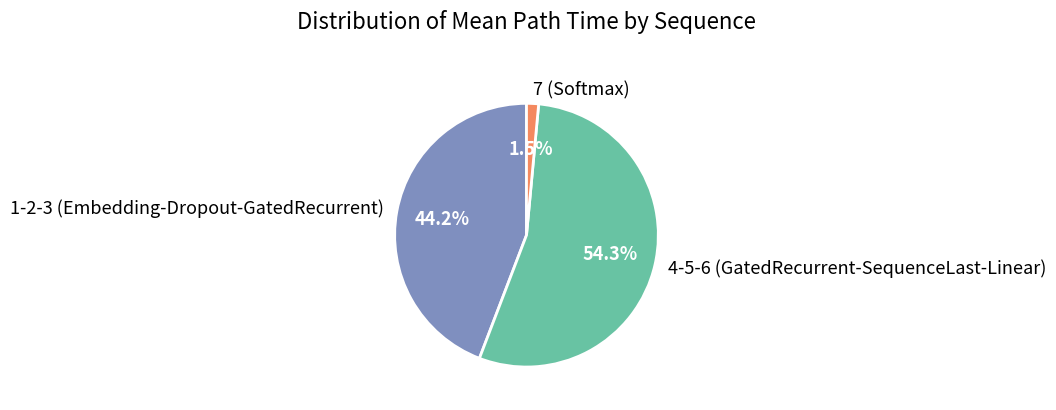

Does any single category account for the majority?

Yes